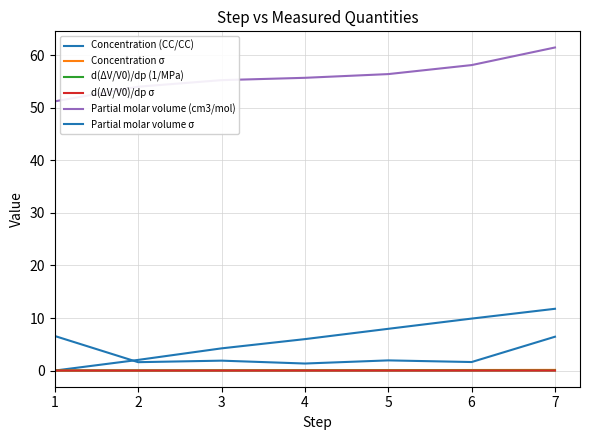

The value of d(ΔV/V0)/dp (1/MPa) at 2 is 0.0. True or false?

False